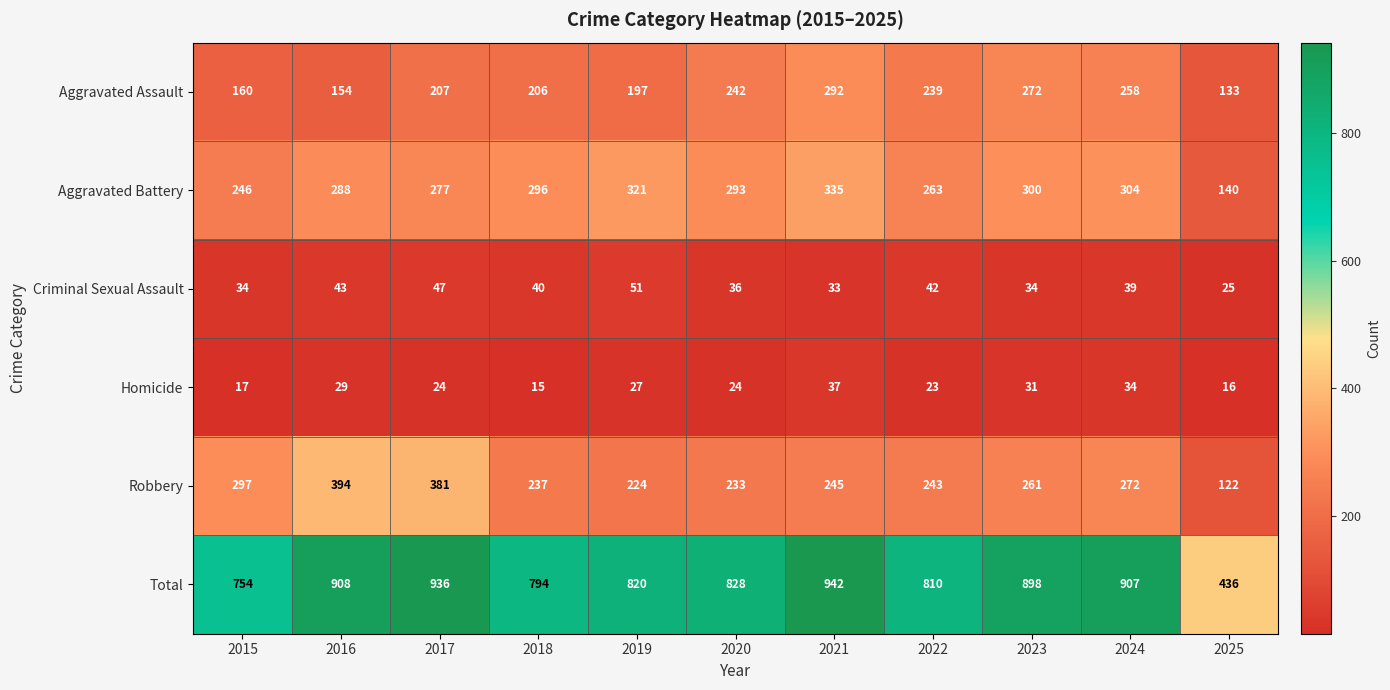

Is it true that Robbery equals 233 at 2020?

True